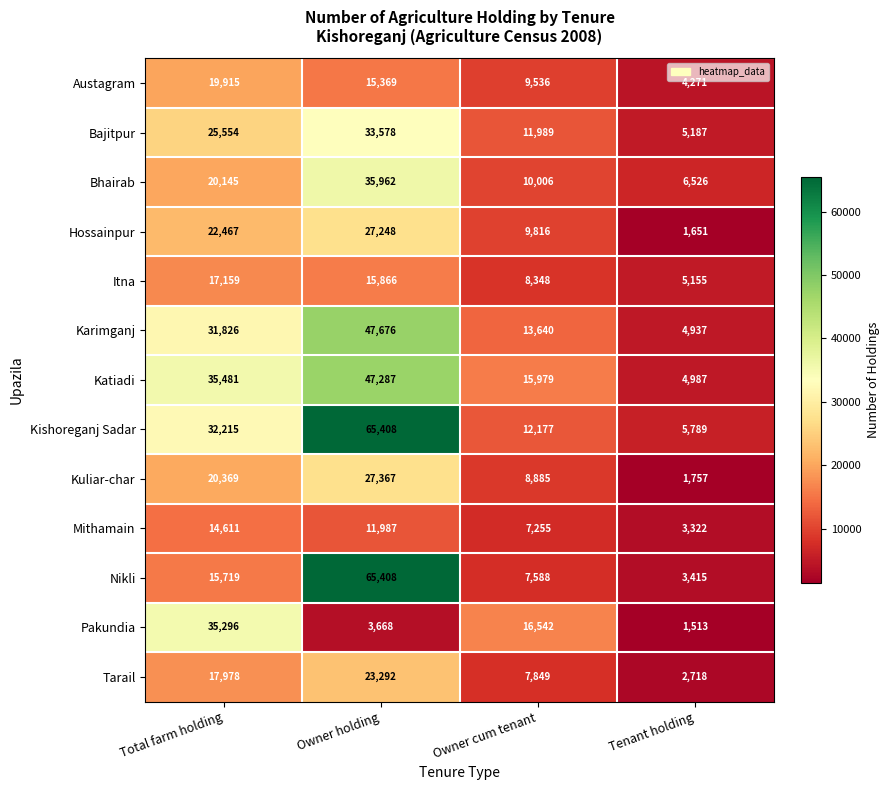

What is the approximate value of Nikli at Owner cum tenant, to the nearest 10?

7590